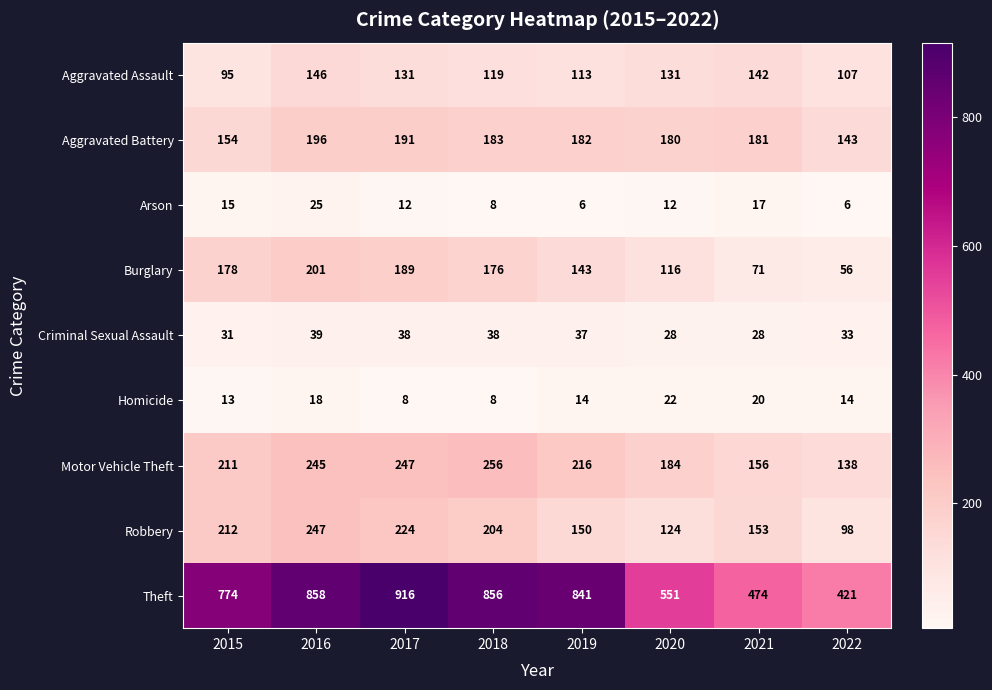

The Motor Vehicle Theft series shows 166 at 2018. True or false?

False